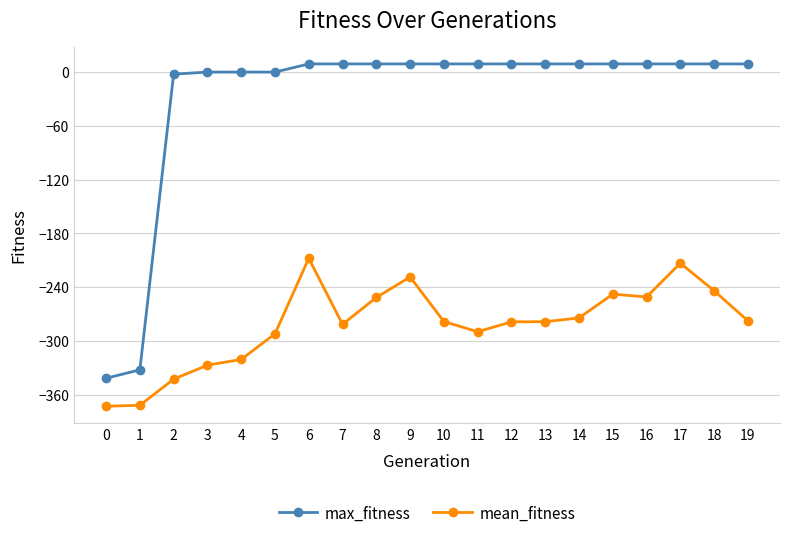

Is the value of max_fitness at 15 greater than the value of mean_fitness at 16?

Yes